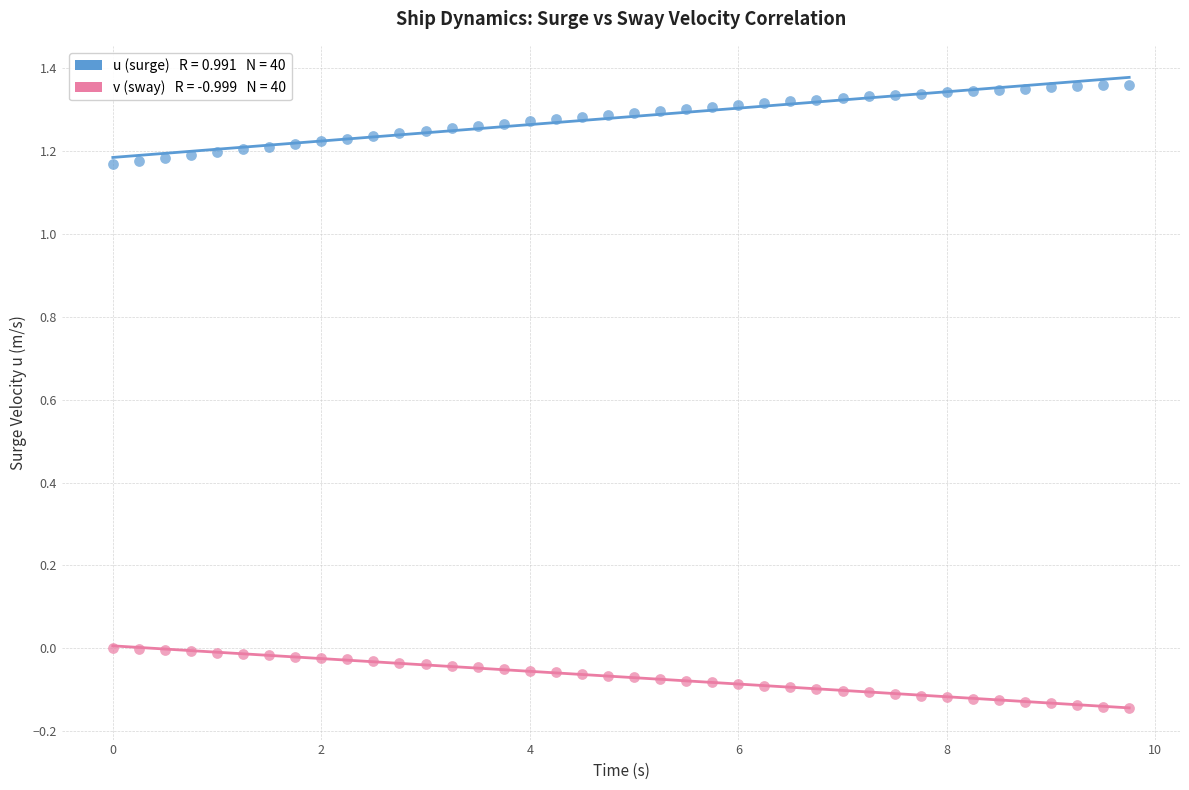

Across all data points, what is the range of Y values (max minus min)?

1.5